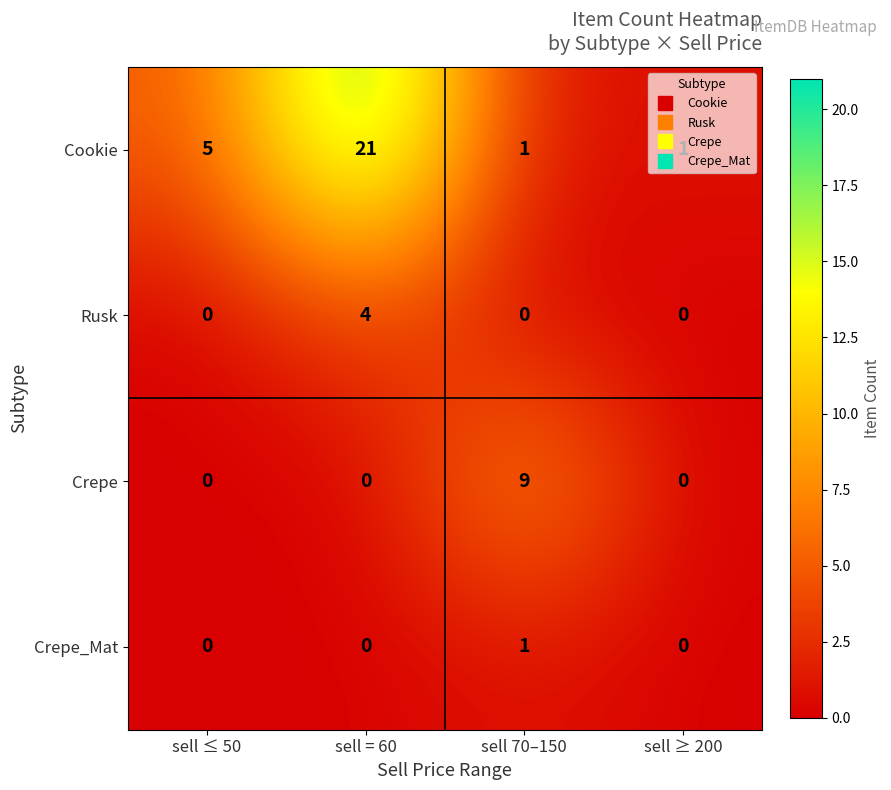

What is the total value across all series at sell = 60?

25